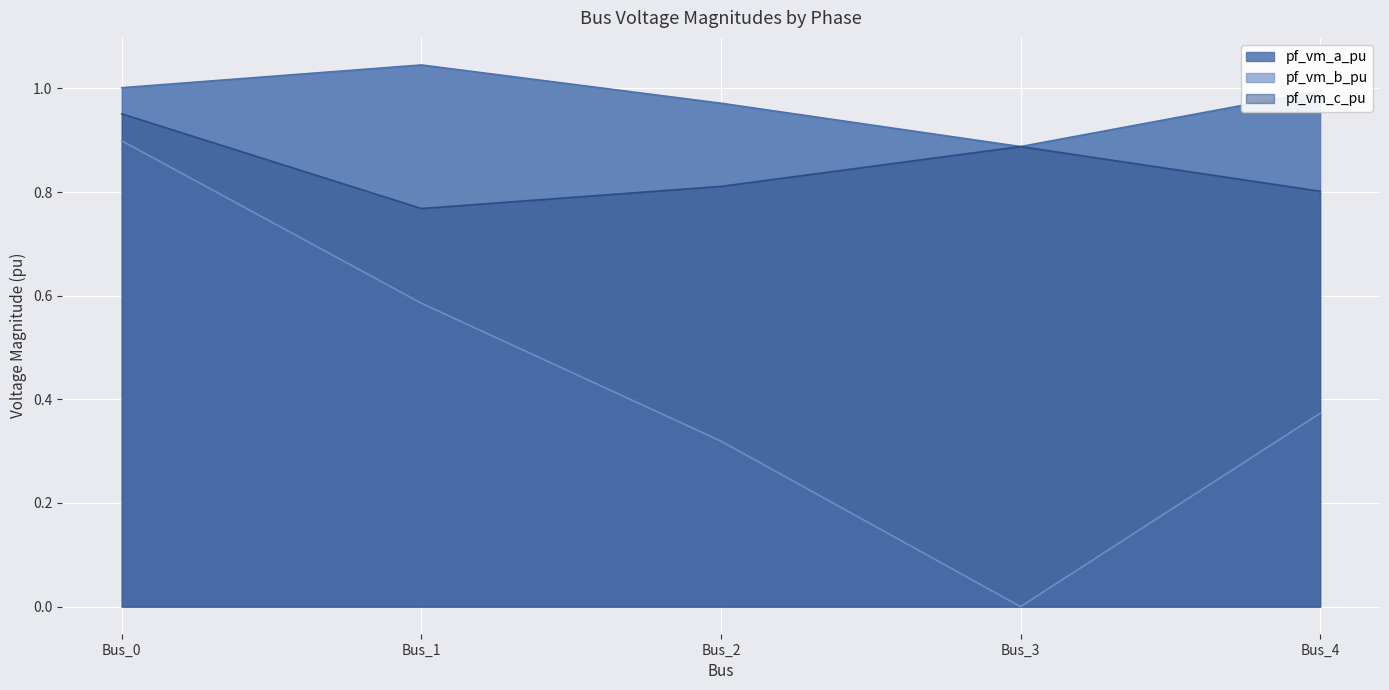

List the series in order of their overall mean, lowest first.

pf_vm_b_pu, pf_vm_c_pu, pf_vm_a_pu